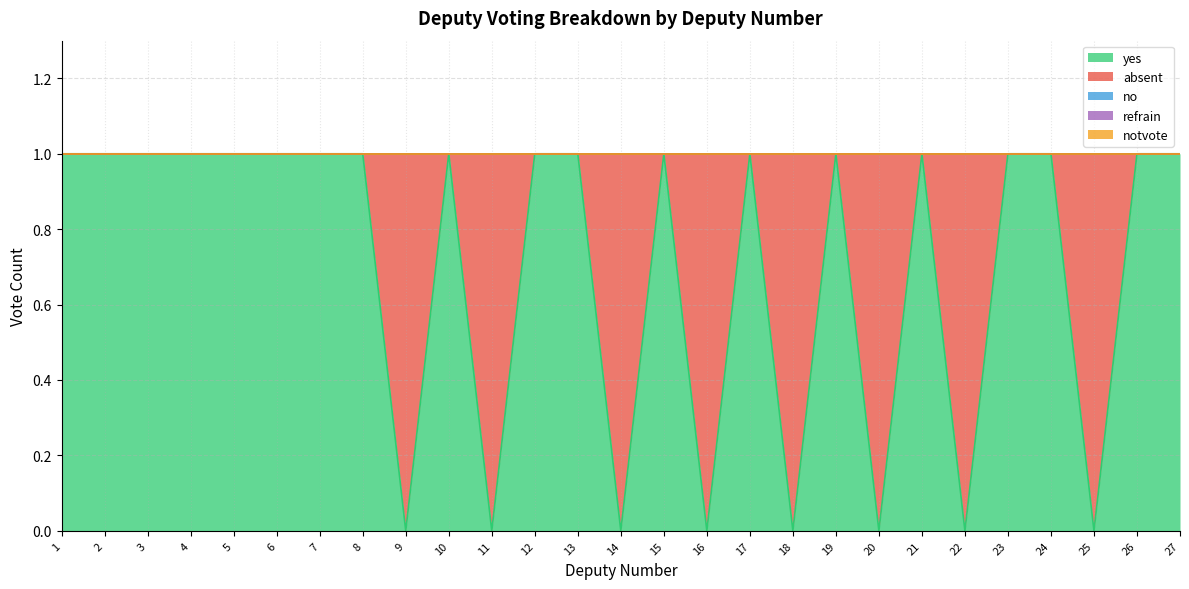

What is the spread (max minus min) of values at 19?

1